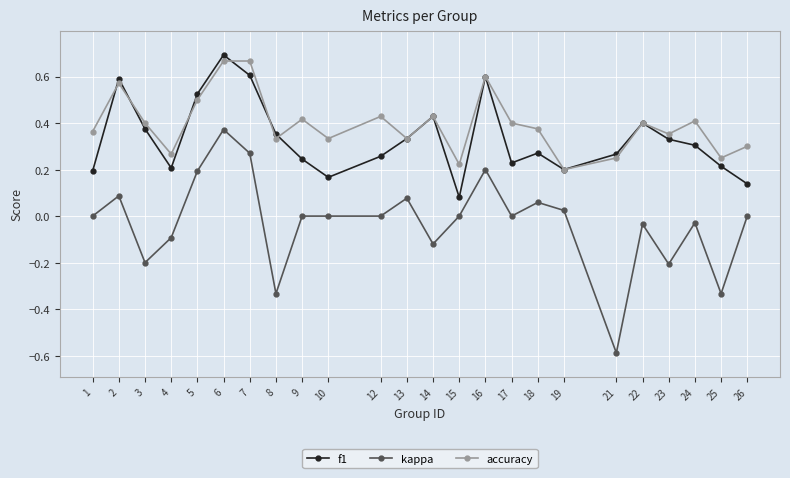

After their last crossing, which series has the higher values: accuracy or f1?

accuracy